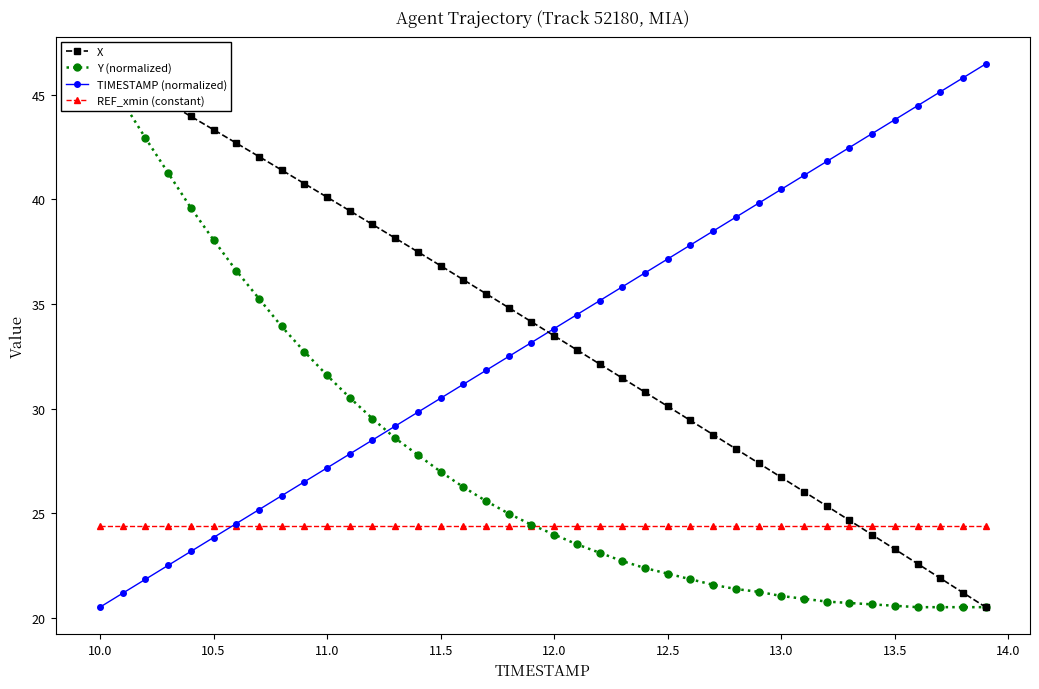

True or false: TIMESTAMP (normalized) has more than 2 interior local peaks.

False